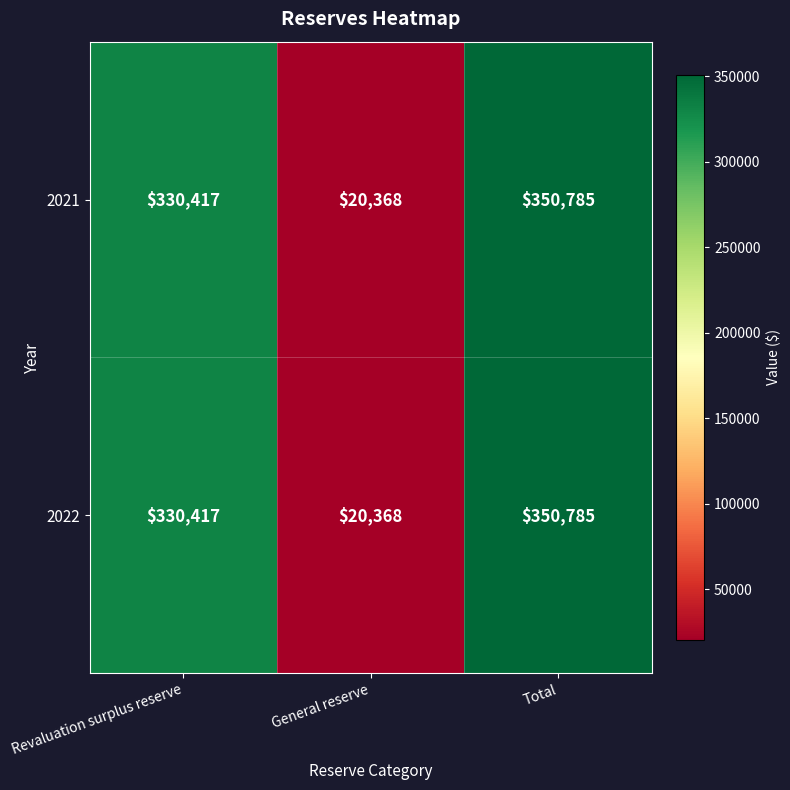

At which label is 2022 closest to 185576?

Revaluation surplus reserve